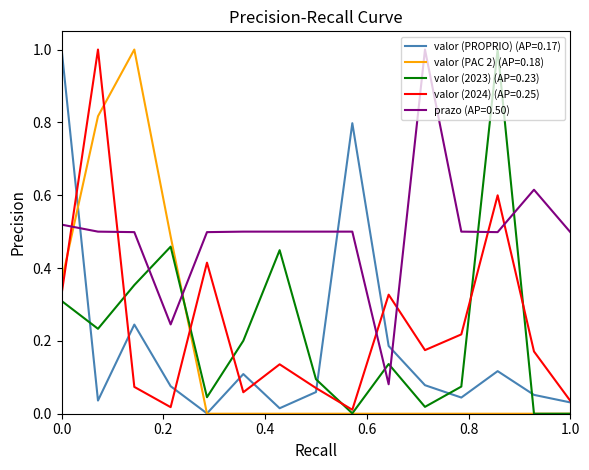

Does the chart display data point markers on the line(s)?

No